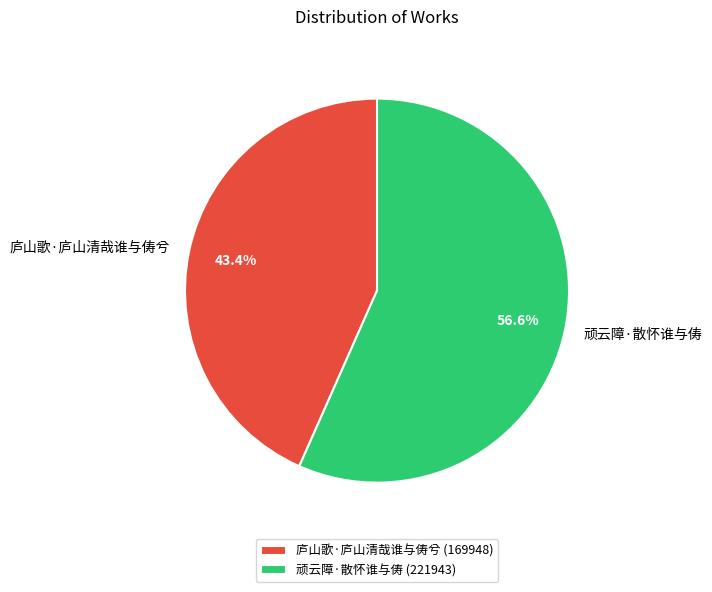

What percentage is NOT represented by 顽云障·散怀谁与俦?

43.4%